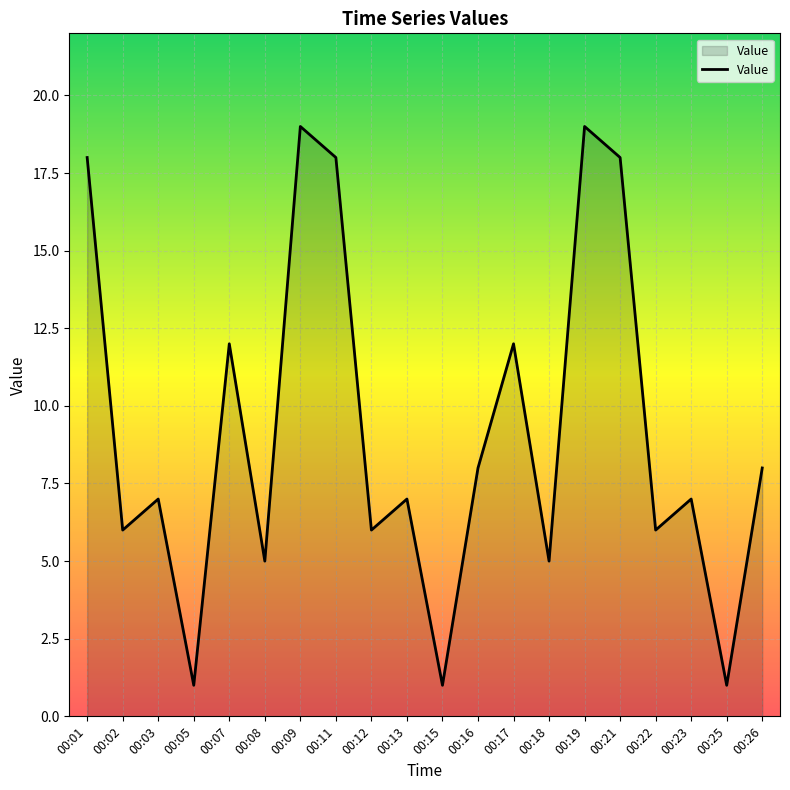

What is the difference between the maximum and minimum values?

18